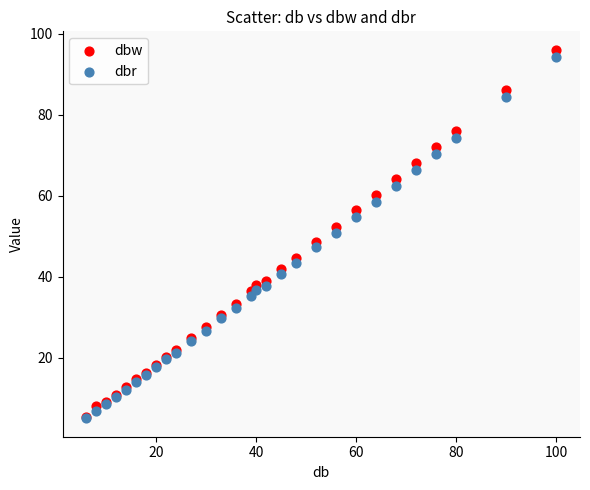

What are all the series names shown in the legend?

dbw, dbr